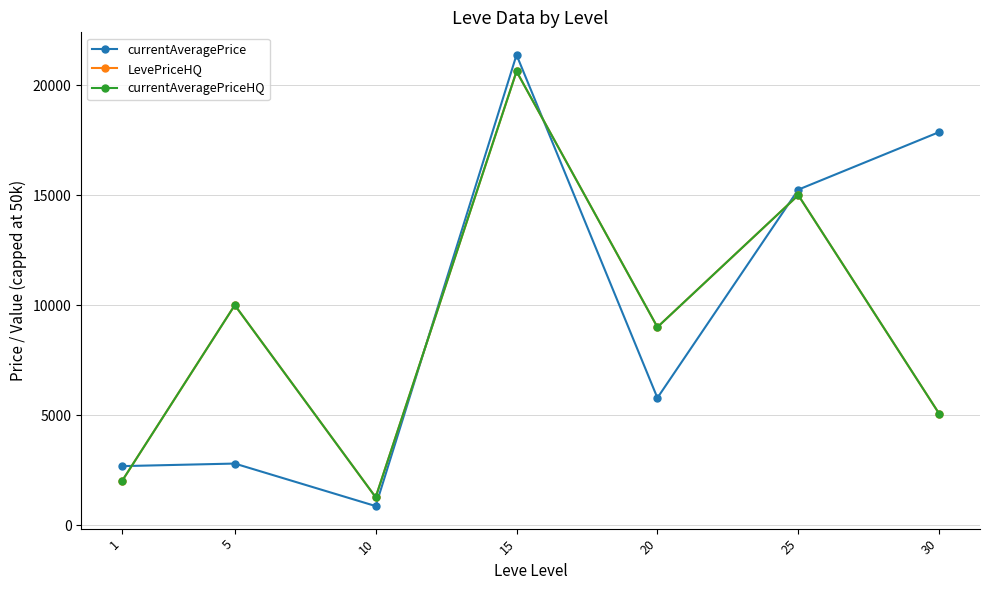

Which series has the largest total across all categories?

currentAveragePrice